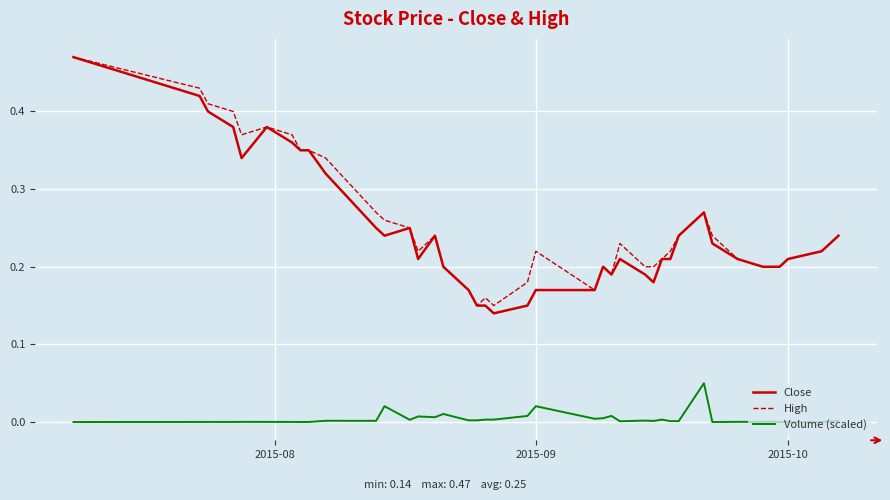

True or false: Close and Volume (scaled) cross at least once.

False